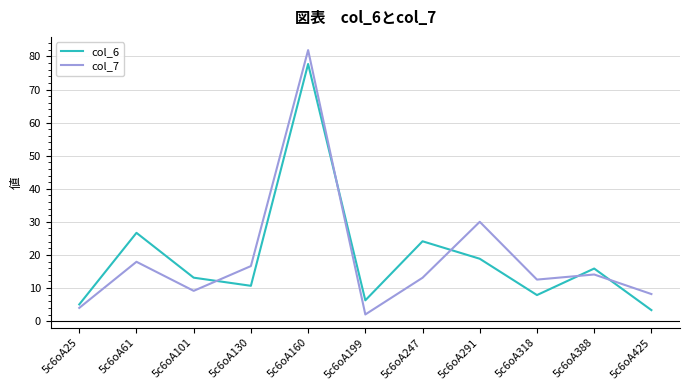

Reading left to right, extract all data points from this chart.

col_6: 5c6oA25=5.1	5c6oA61=26.7	5c6oA101=13.1	5c6oA130=10.7	5c6oA160=77.7	5c6oA199=6.3	5c6oA247=24.1	5c6oA291=18.9	5c6oA318=7.9	5c6oA388=15.9	5c6oA425=3.3
col_7: 5c6oA25=4.0	5c6oA61=17.9	5c6oA101=9.2	5c6oA130=16.6	5c6oA160=81.9	5c6oA199=2.0	5c6oA247=13.1	5c6oA291=30.0	5c6oA318=12.6	5c6oA388=14.1	5c6oA425=8.2